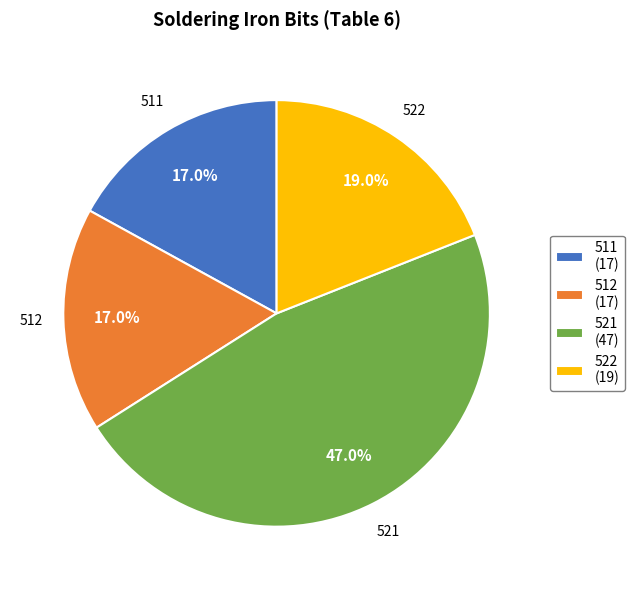

Which slice is the largest?

521 (47)